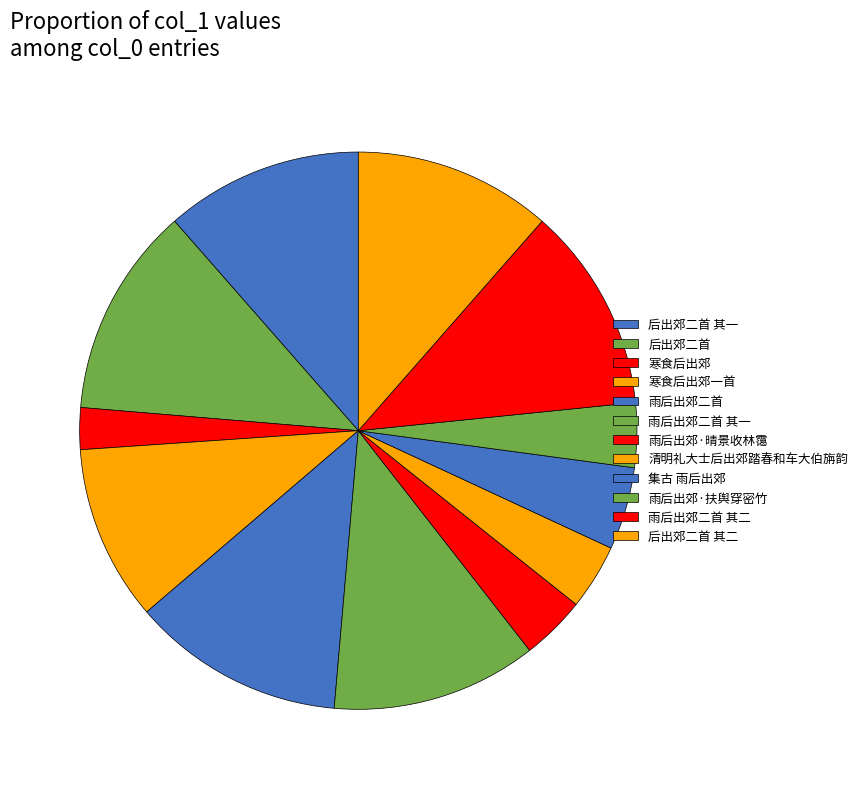

How many slices are in this pie chart?

12